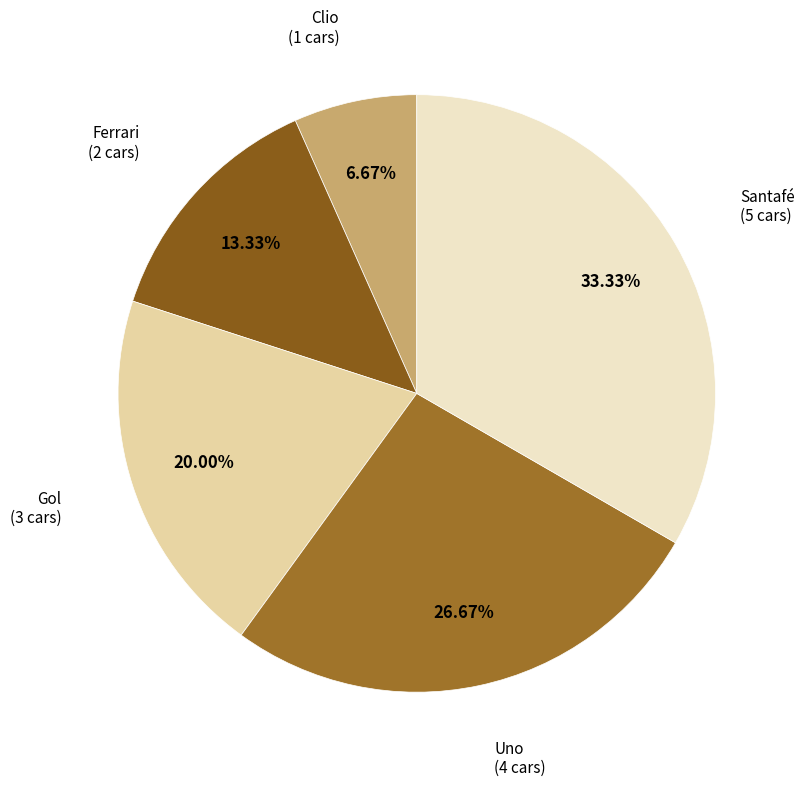

Between Santafé and Uno, which is larger?

Santafé